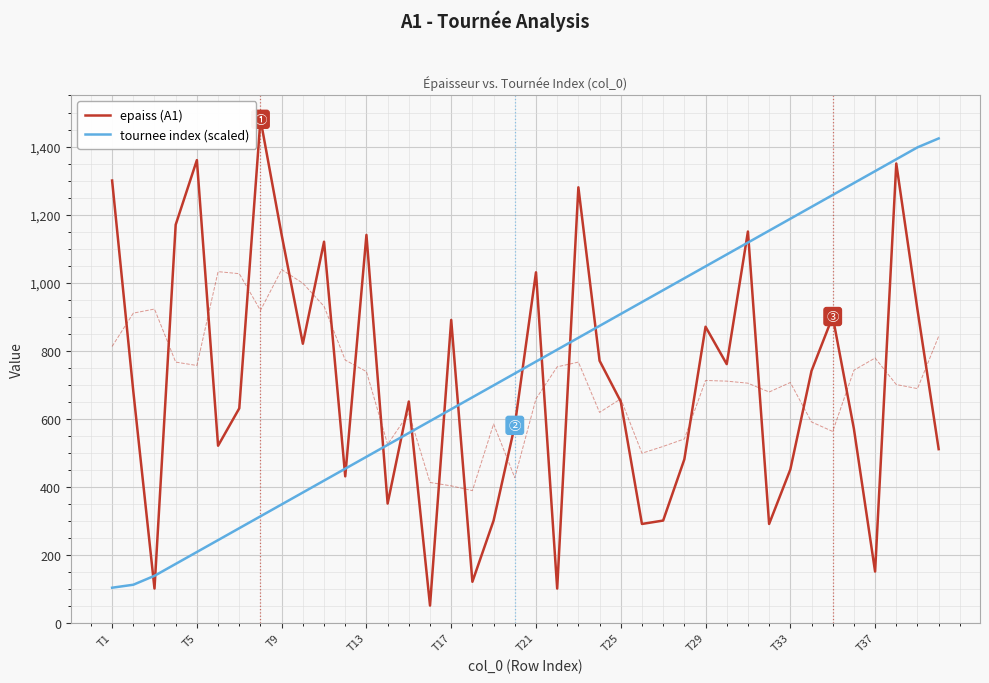

What is the highest value of the epaiss (A1) series?

1480.0